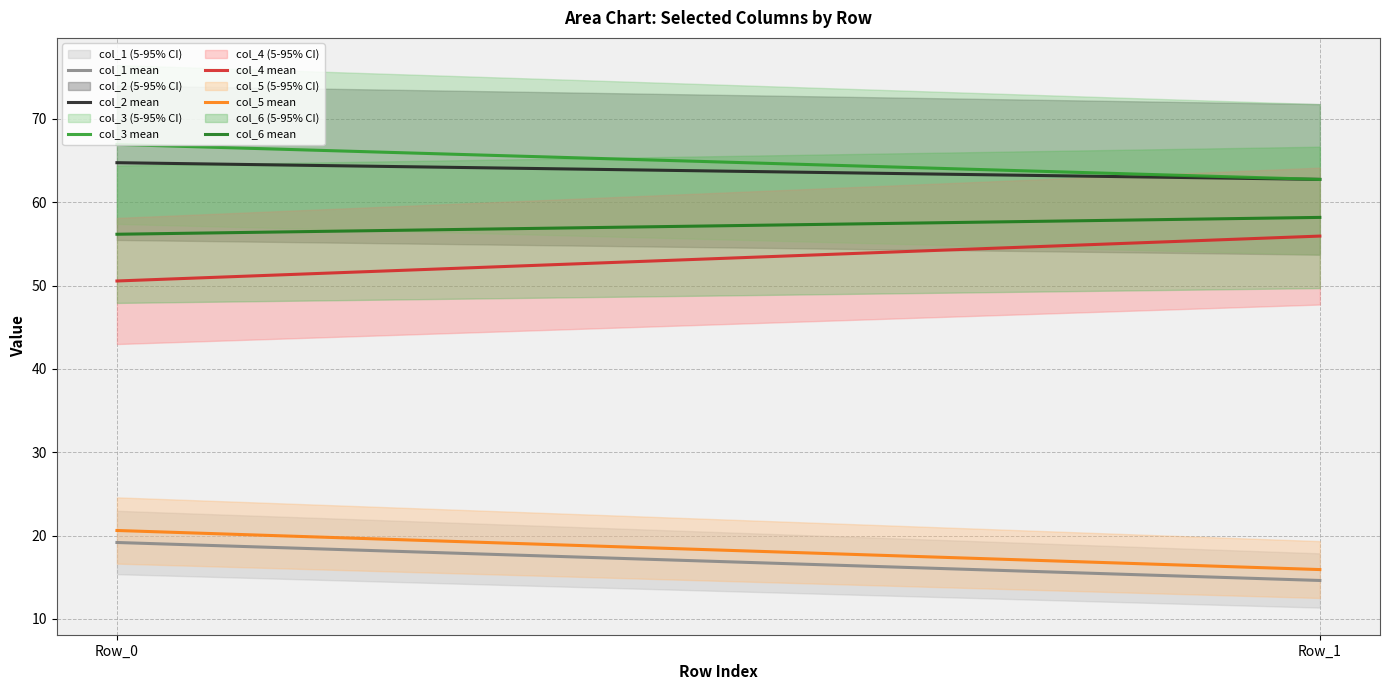

At which category is the sum across all series the highest?

Row_0